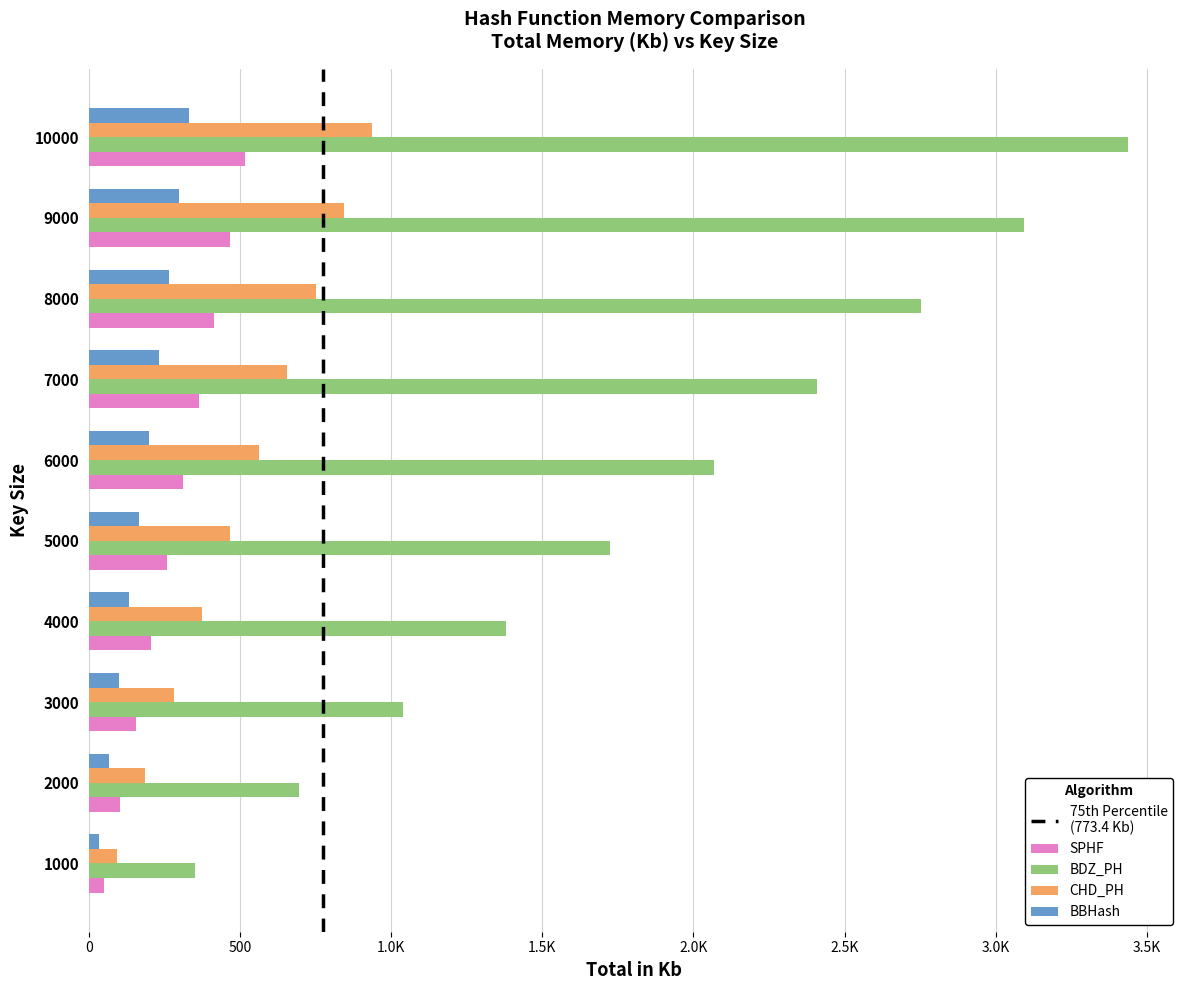

Where does the SPHF series first go above 310?

6000